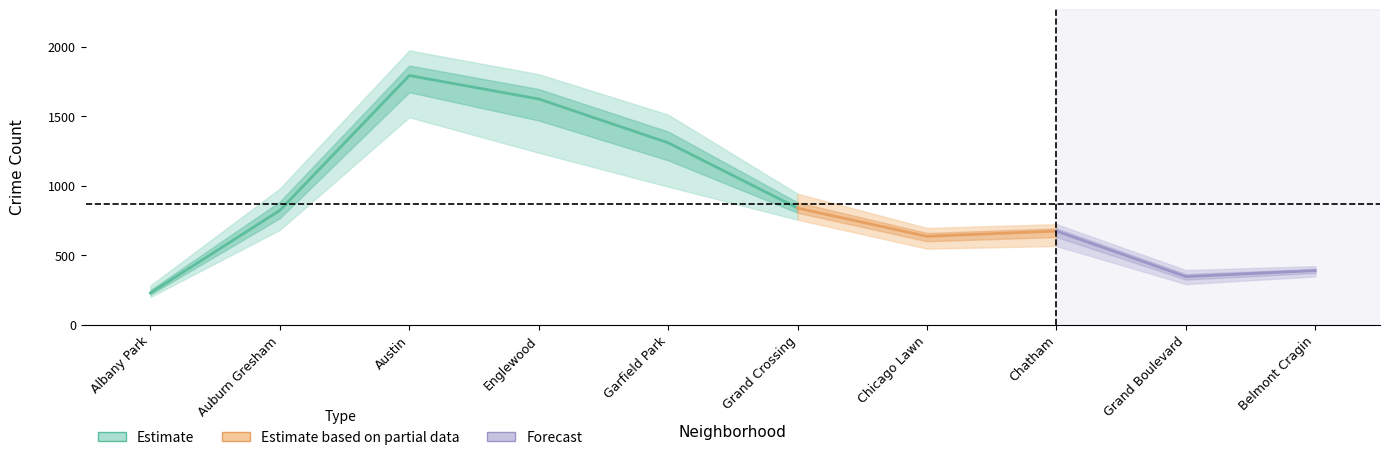

What is the value of the 2020 point at the 8th from the left?

703